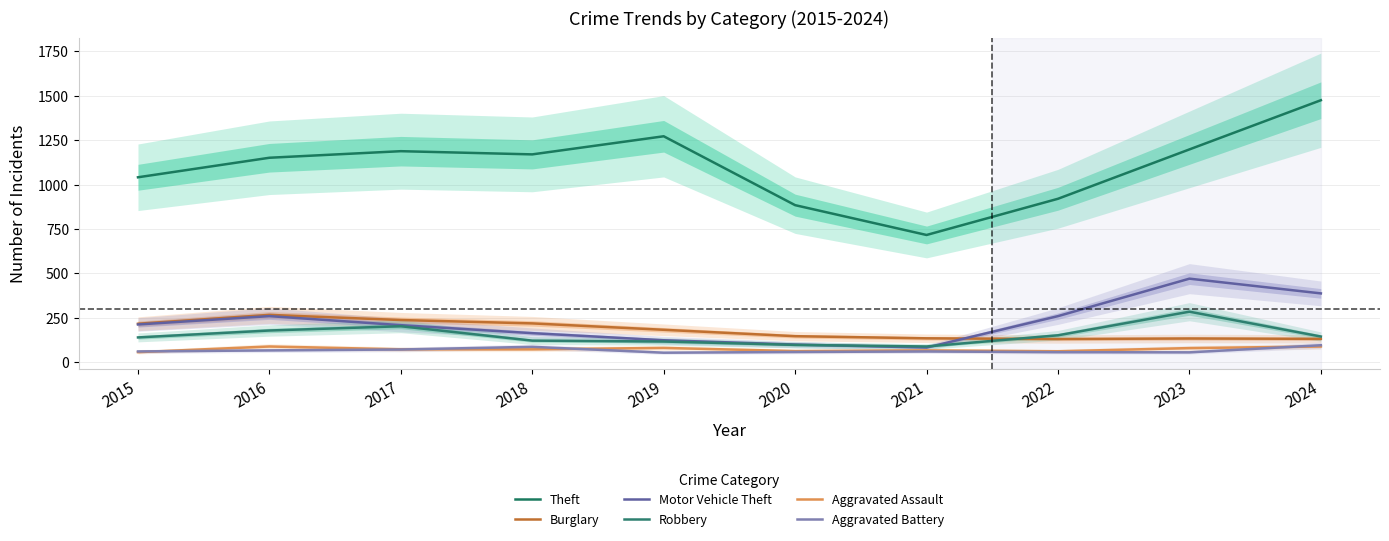

Reading left to right, transcribe all the data shown in this chart.

Theft: 2015=1041	2016=1151	2017=1188	2018=1170	2019=1272	2020=884	2021=716	2022=920	2023=1198	2024=1475
Burglary: 2015=216	2016=266	2017=237	2018=218	2019=182	2020=146	2021=134	2022=130	2023=133	2024=131
Motor Vehicle Theft: 2015=212	2016=259	2017=208	2018=163	2019=123	2020=99	2021=82	2022=259	2023=470	2024=387
Robbery: 2015=139	2016=178	2017=202	2018=121	2019=116	2020=97	2021=88	2022=151	2023=284	2024=144
Aggravated Assault: 2015=56	2016=88	2017=72	2018=72	2019=80	2020=62	2021=66	2022=61	2023=79	2024=88
Aggravated Battery: 2015=60	2016=66	2017=71	2018=86	2019=53	2020=57	2021=60	2022=56	2023=55	2024=95